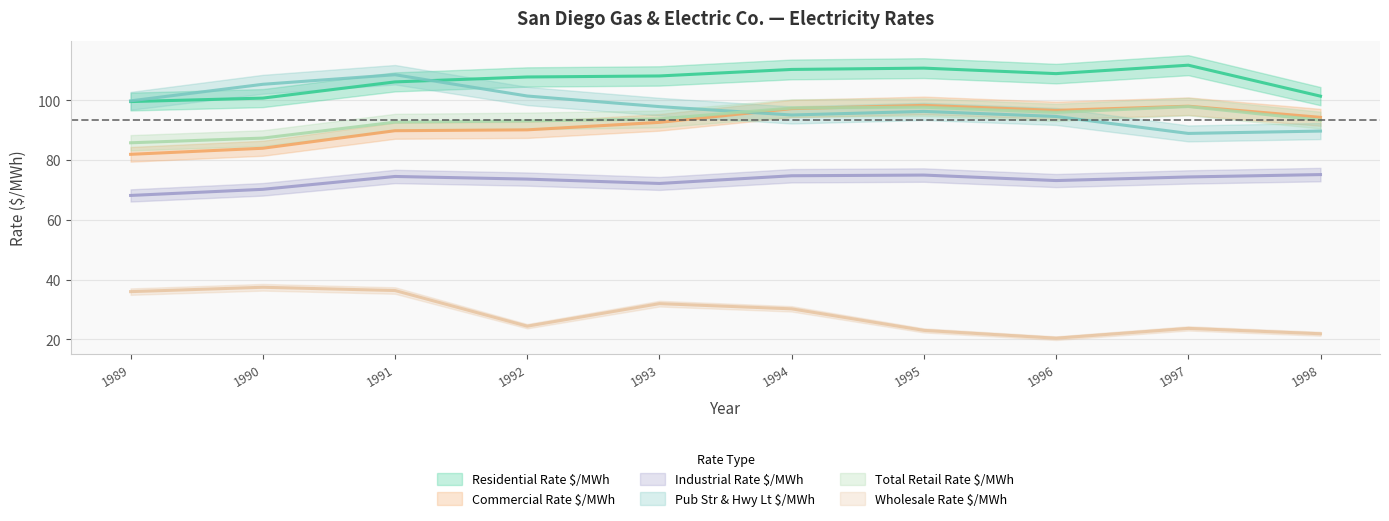

How many interior local peaks does the Wholesale Rate $/MWh series have?

3